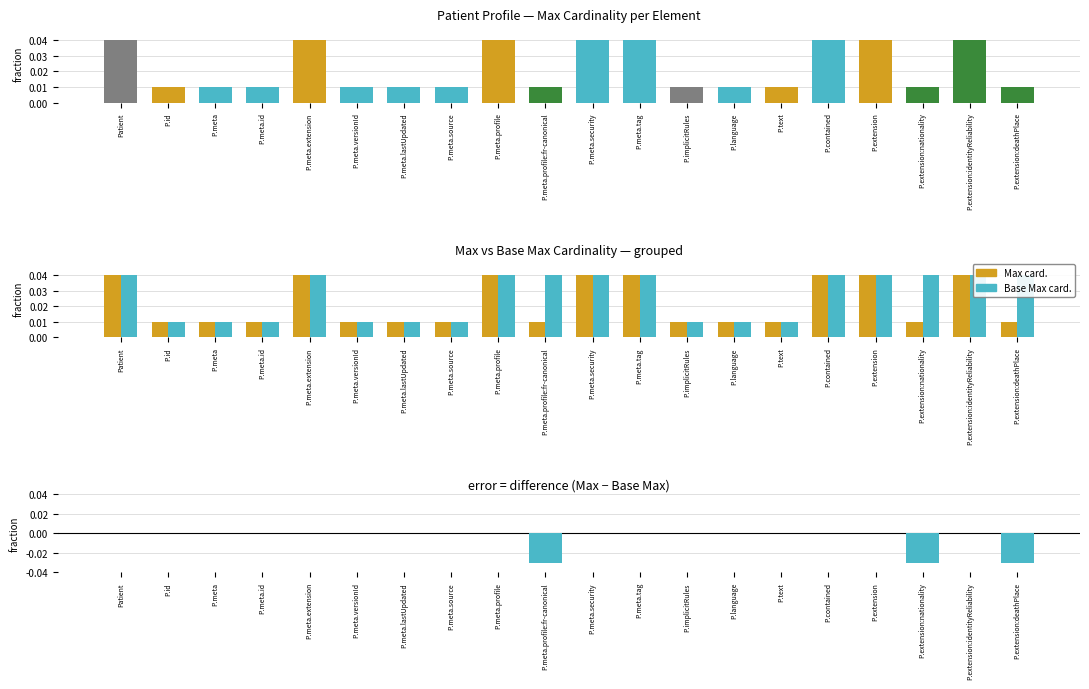

The value of Min (Max card.) at P.meta.profile is 0.0. True or false?

True